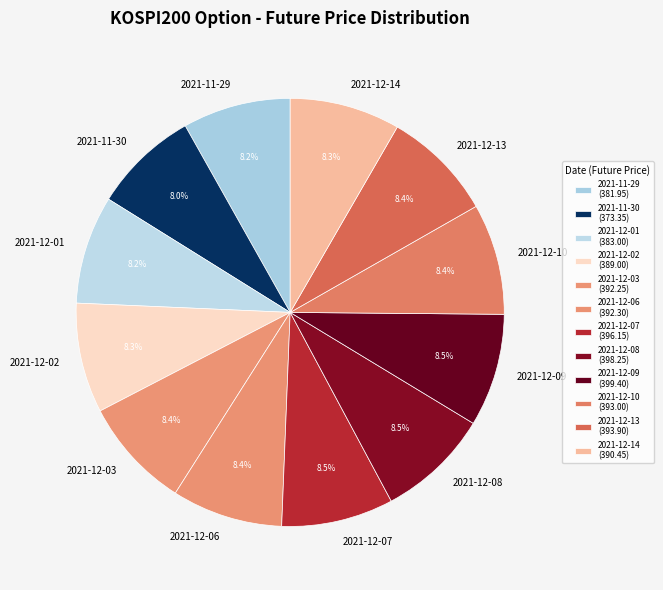

How many segments does this pie chart have?

12